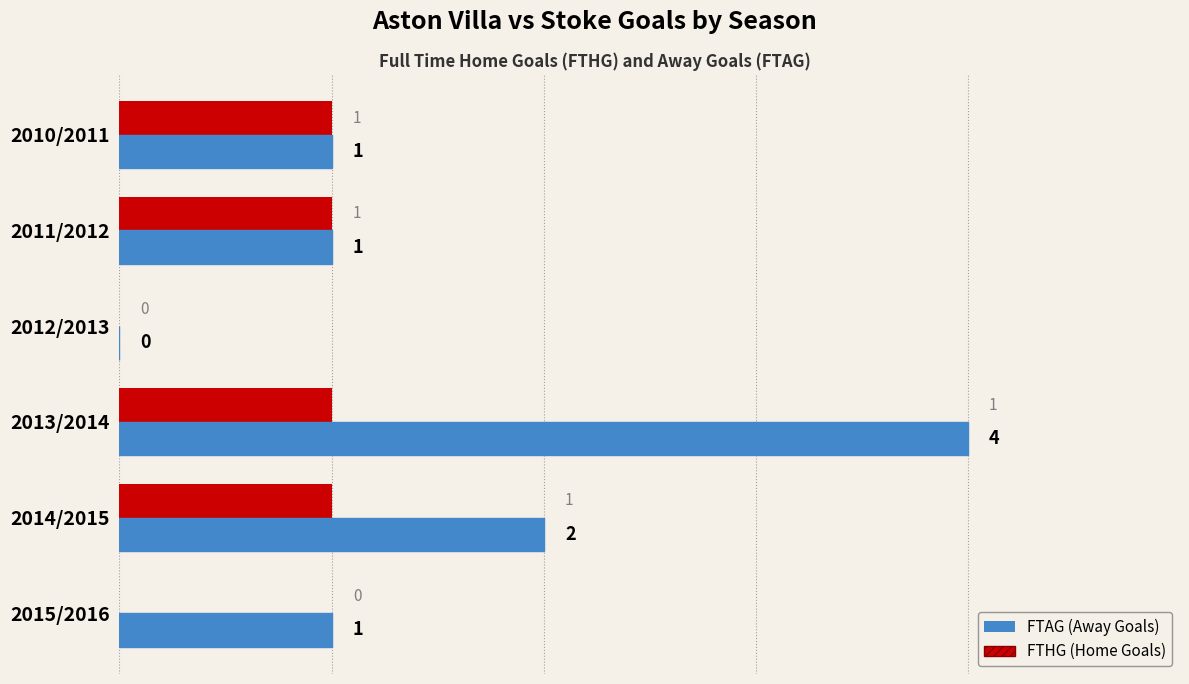

What are all the series names shown in the legend?

FTAG, FTHG